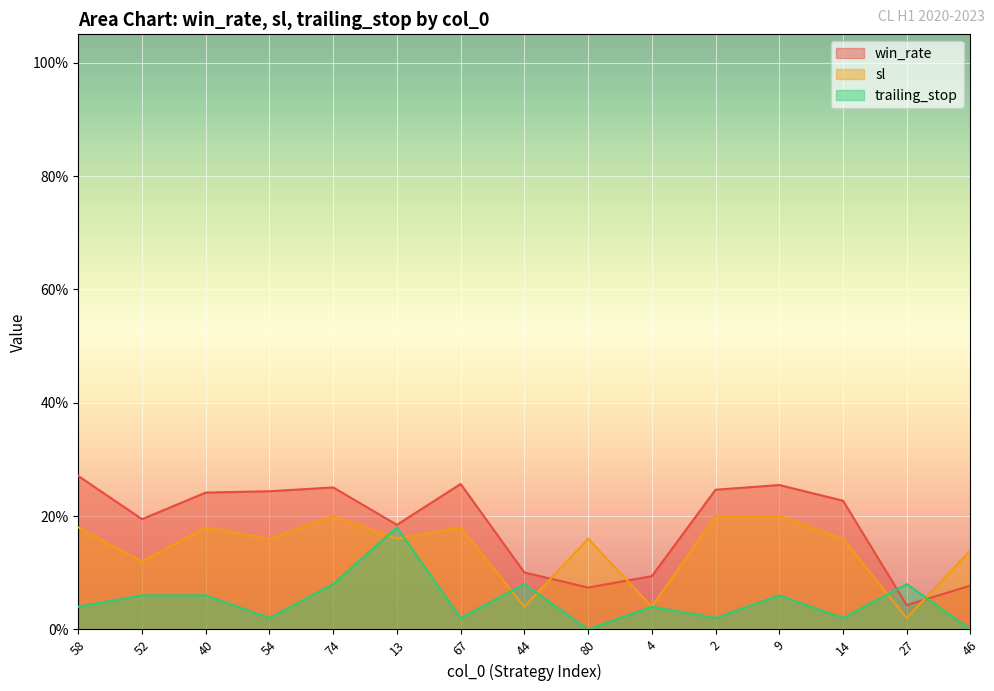

How many times do trailing_stop and sl cross each other?

6